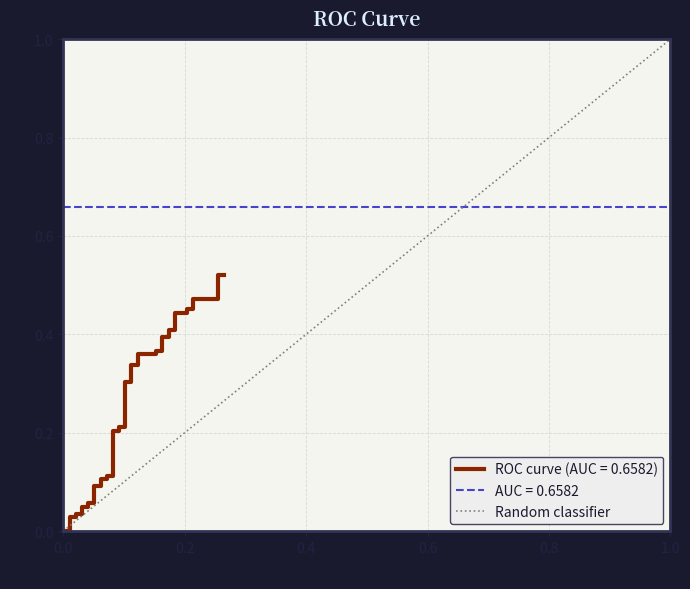

The chart shows a value of 0 at 0.0. True or false?

True